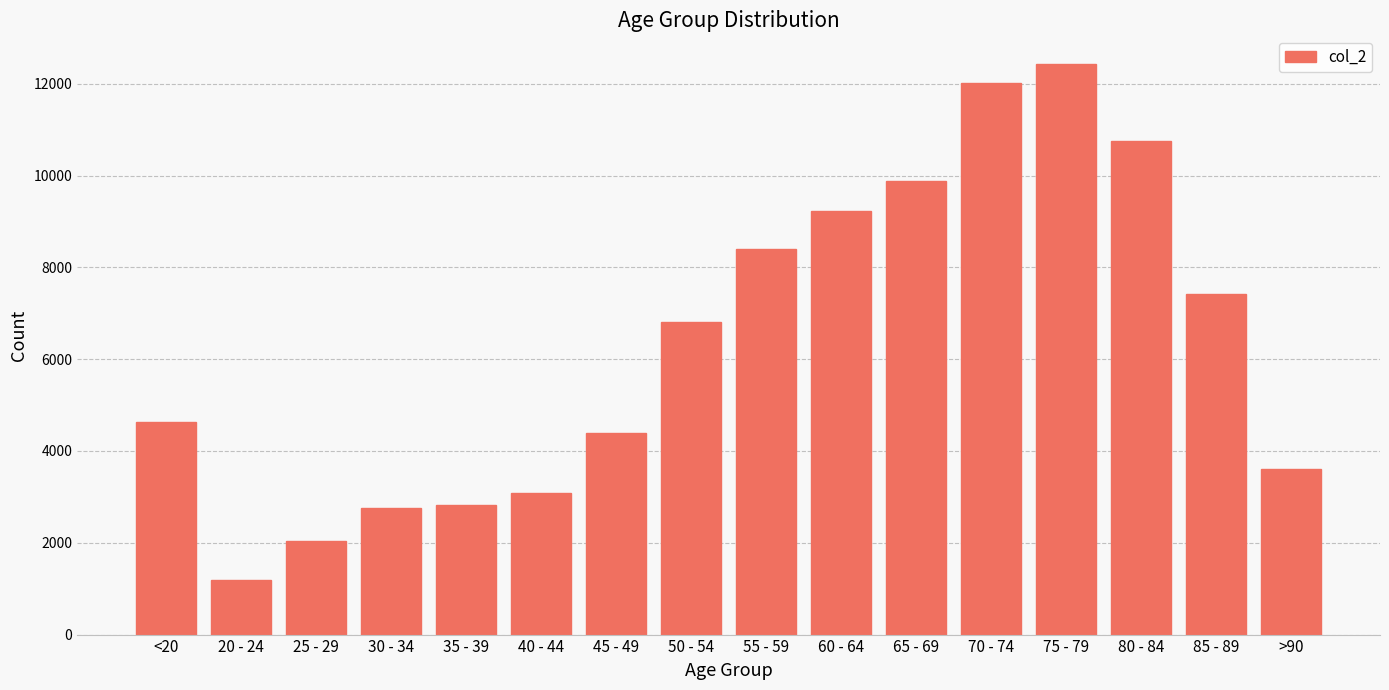

How many distinct data groups are displayed?

1